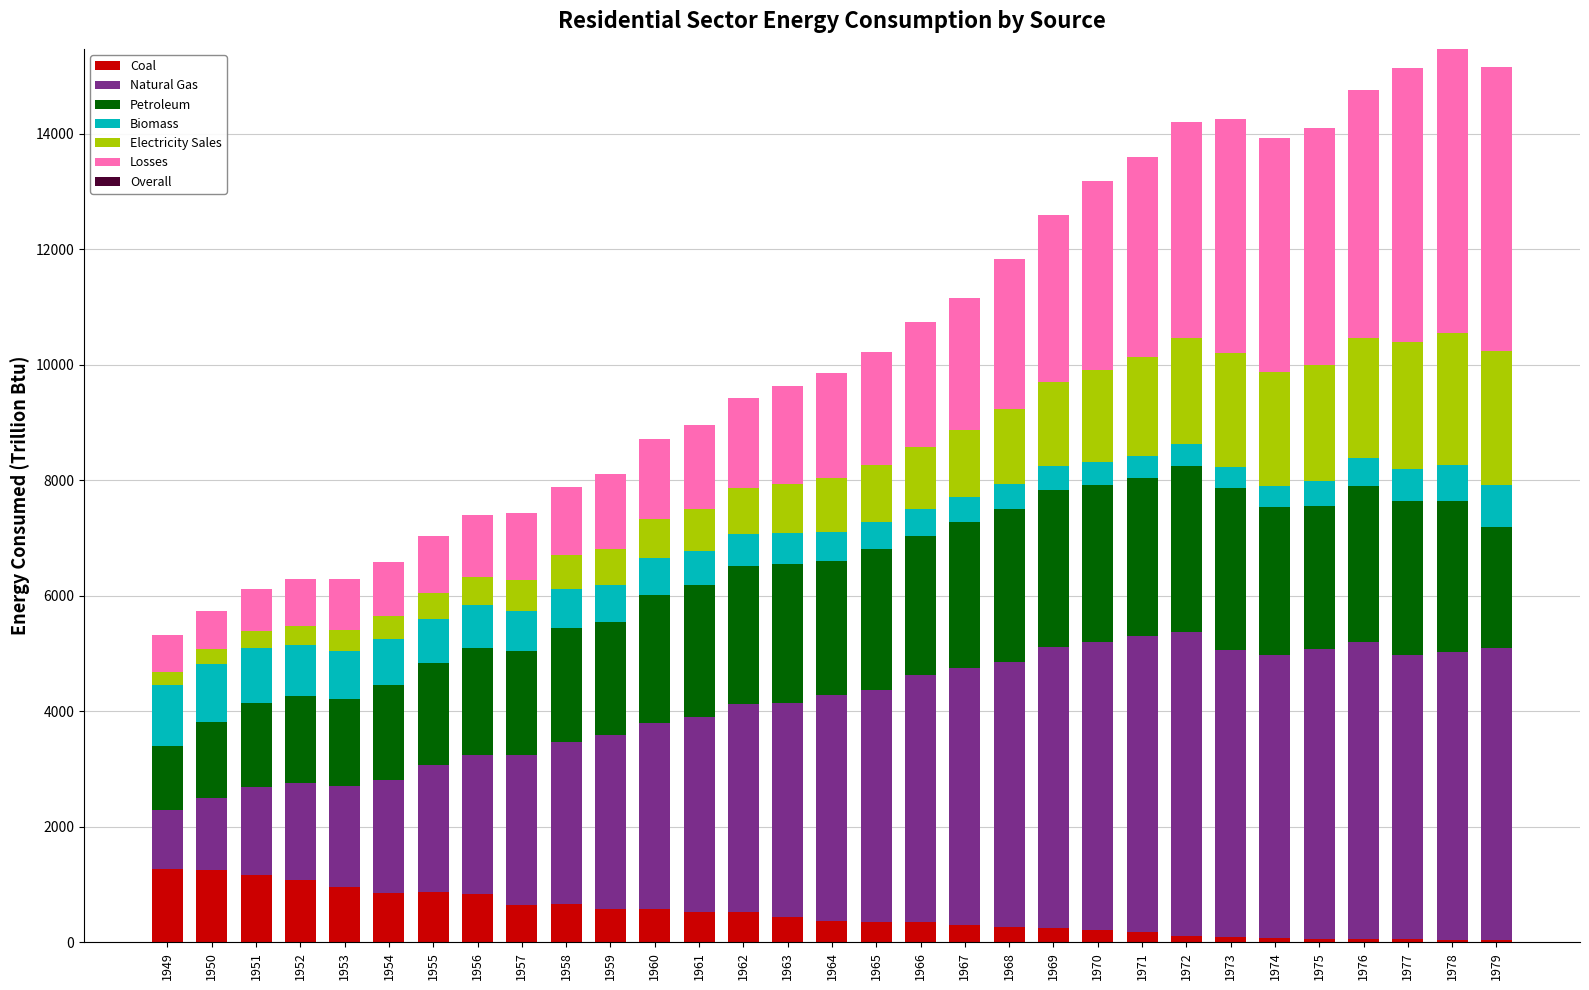

What is the sum of the Coal values at 1964 and 1954?

1237.0